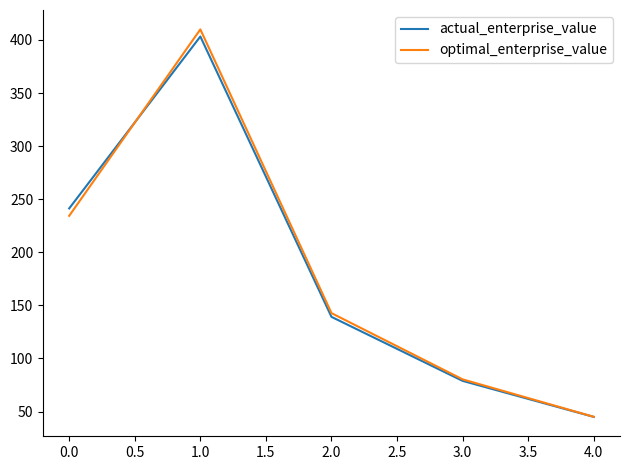

True or false: optimal_enterprise_value has a value of 234.3 at 0.0.

True